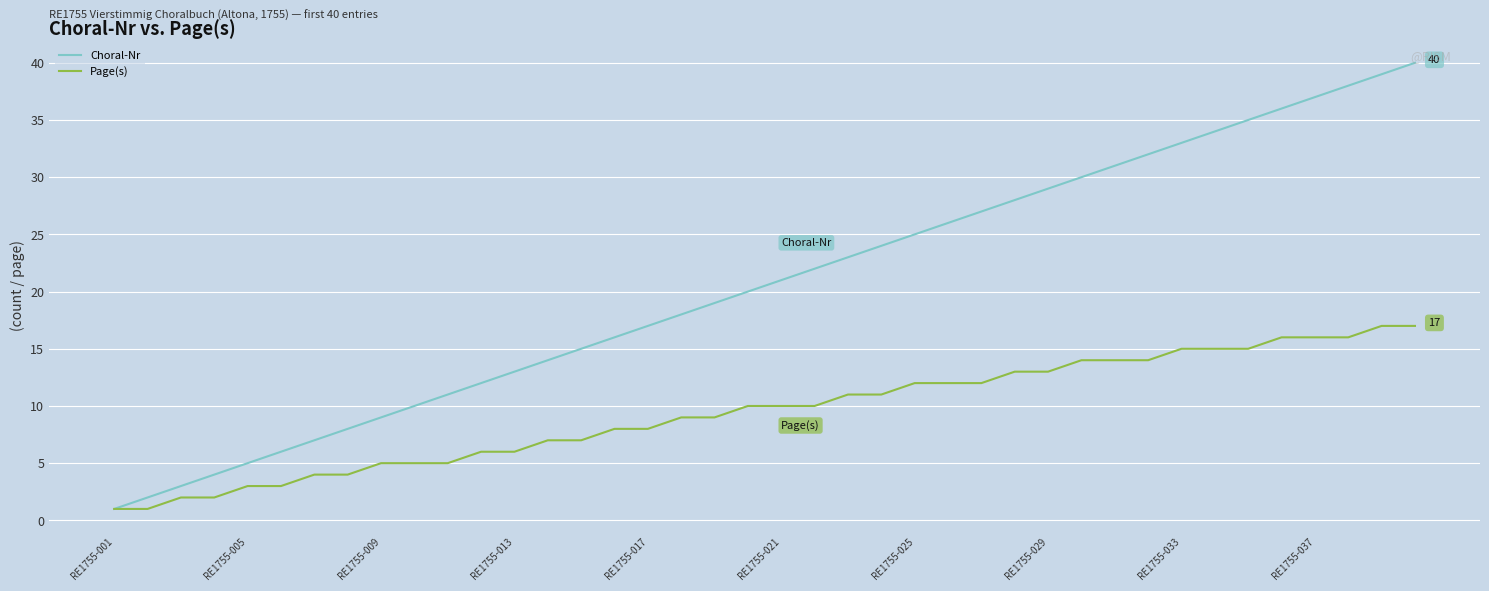

Which series has the widest spread of values?

Choral-Nr